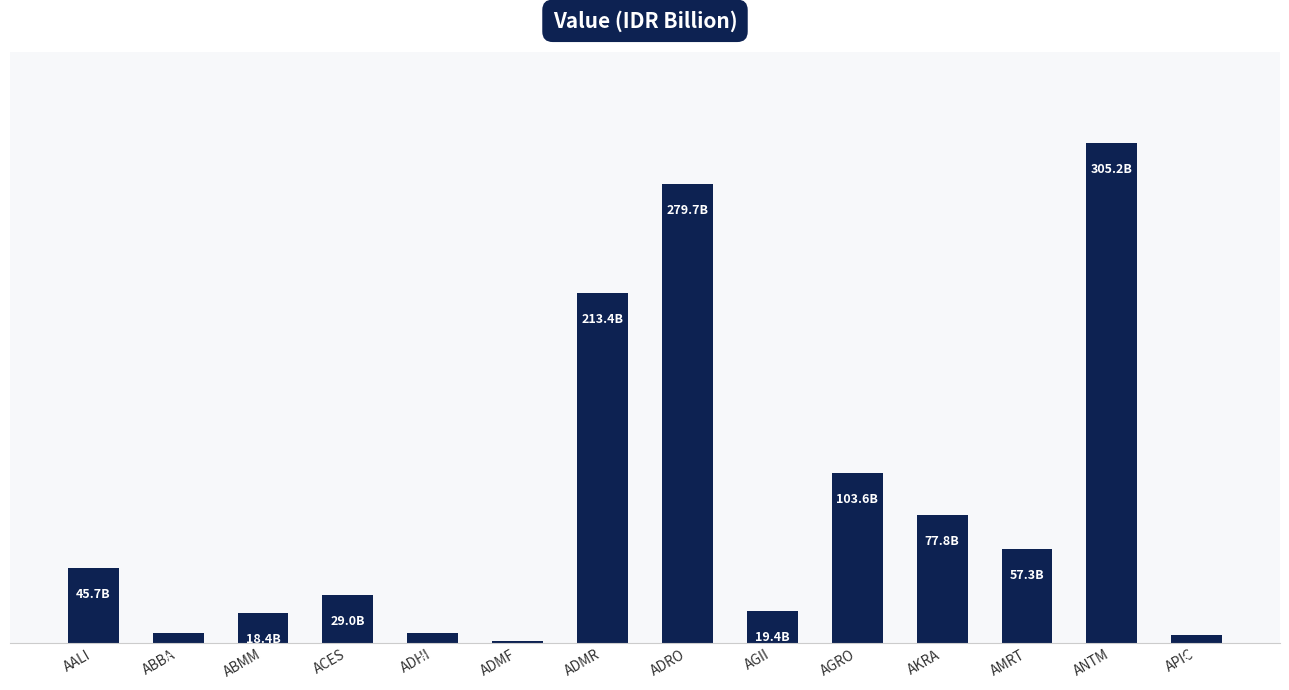

Are the bars horizontal?

No